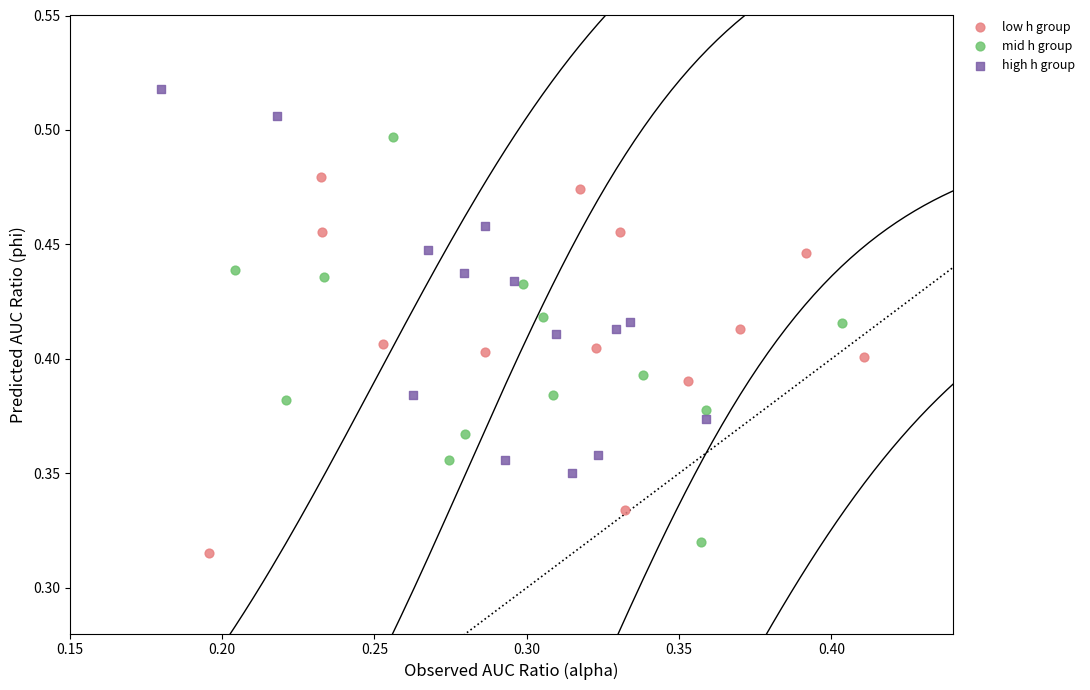

Which series reaches the minimum Y coordinate?

low h group